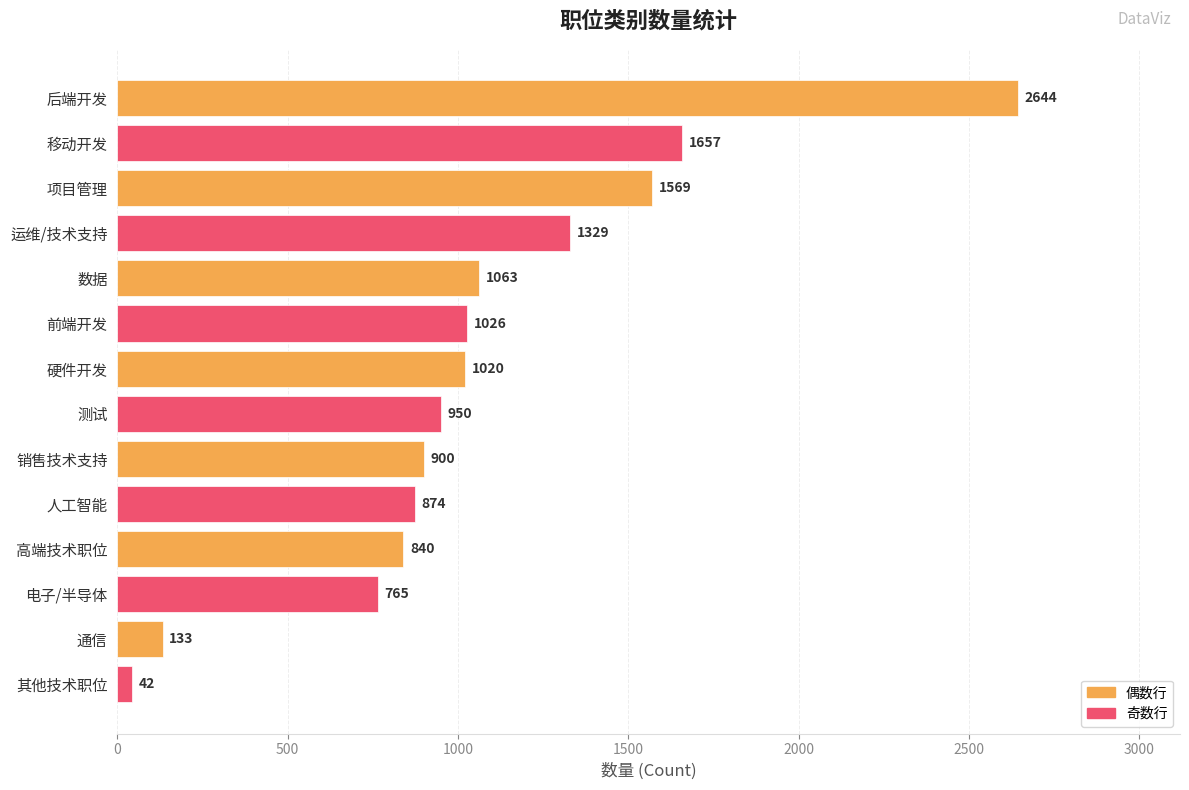

Reading top to bottom, extract all data points from this chart.

后端开发=2644	移动开发=1657	项目管理=1569	运维/技术支持=1329	数据=1063	前端开发=1026	硬件开发=1020	测试=950	销售技术支持=900	人工智能=874	高端技术职位=840	电子/半导体=765	通信=133	其他技术职位=42